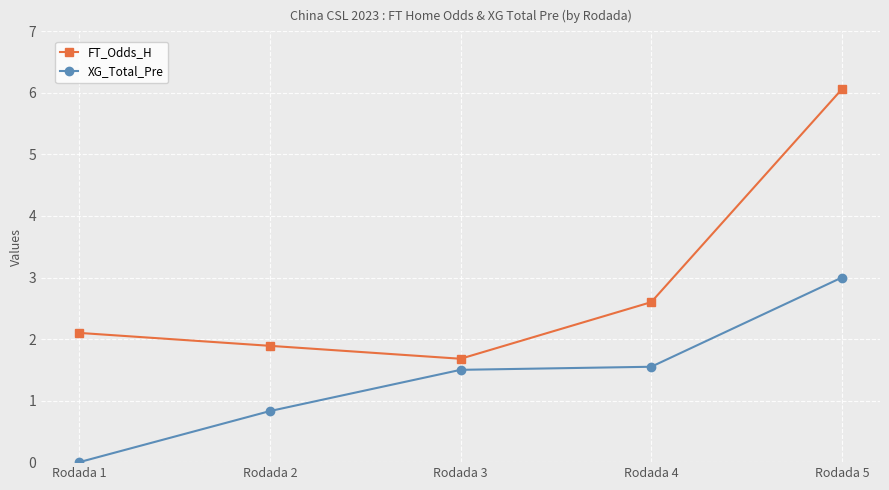

Does the chart have visible grid lines?

Yes